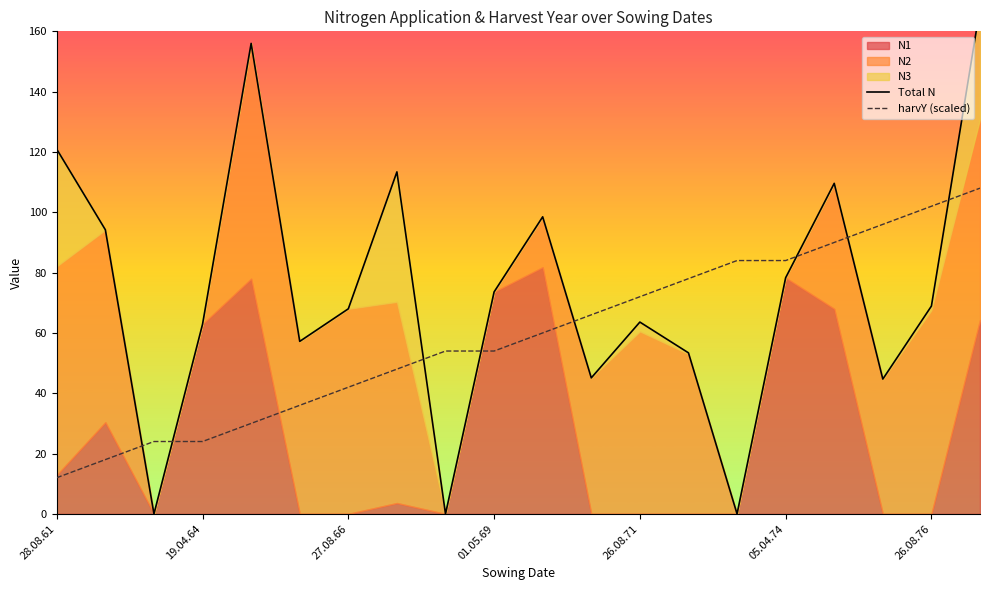

What is the minimum value for harvY (scaled)?

12